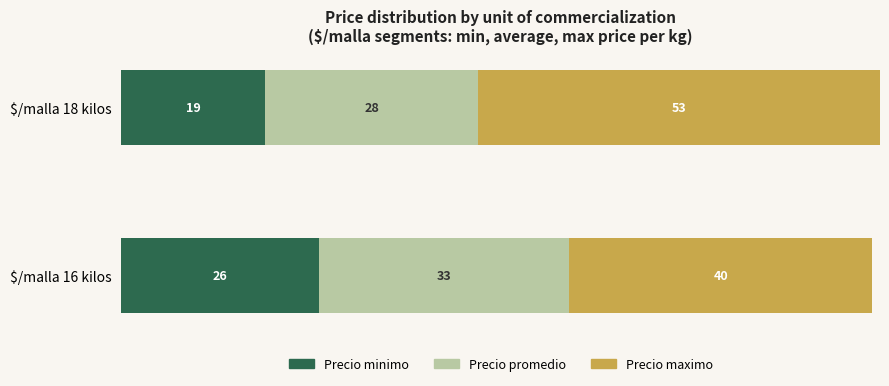

Which category has the highest value in the Precio minimo series?

$/malla 16 kilos